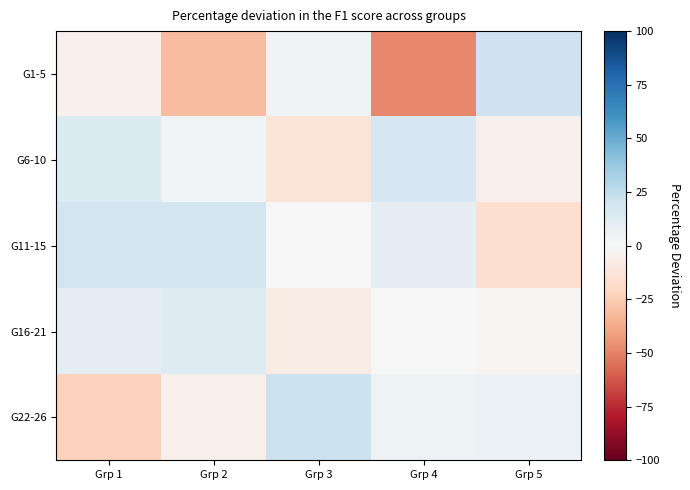

Between Grp 1 and Grp 5, which series saw the biggest shift?

G11-15